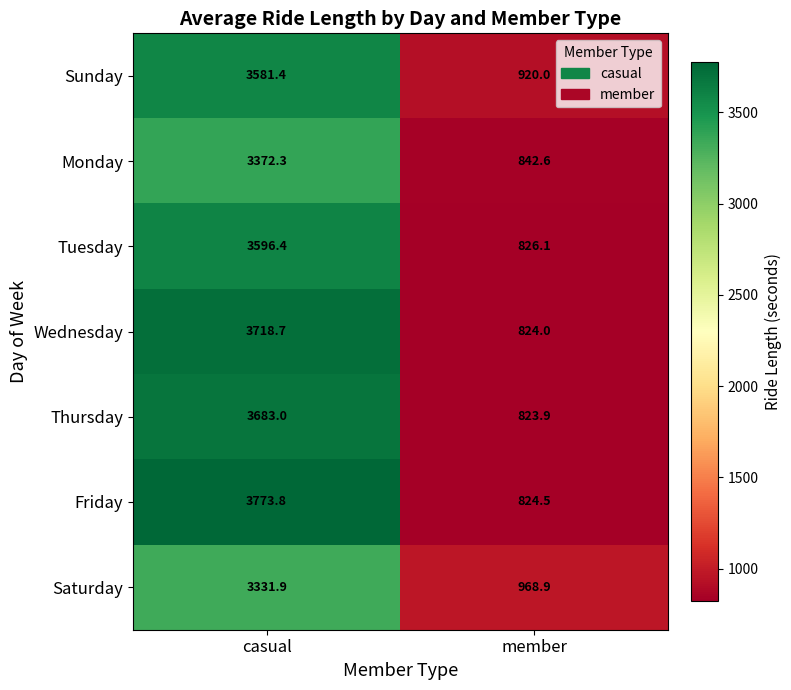

At which category does the chart reach its minimum across all series?

member